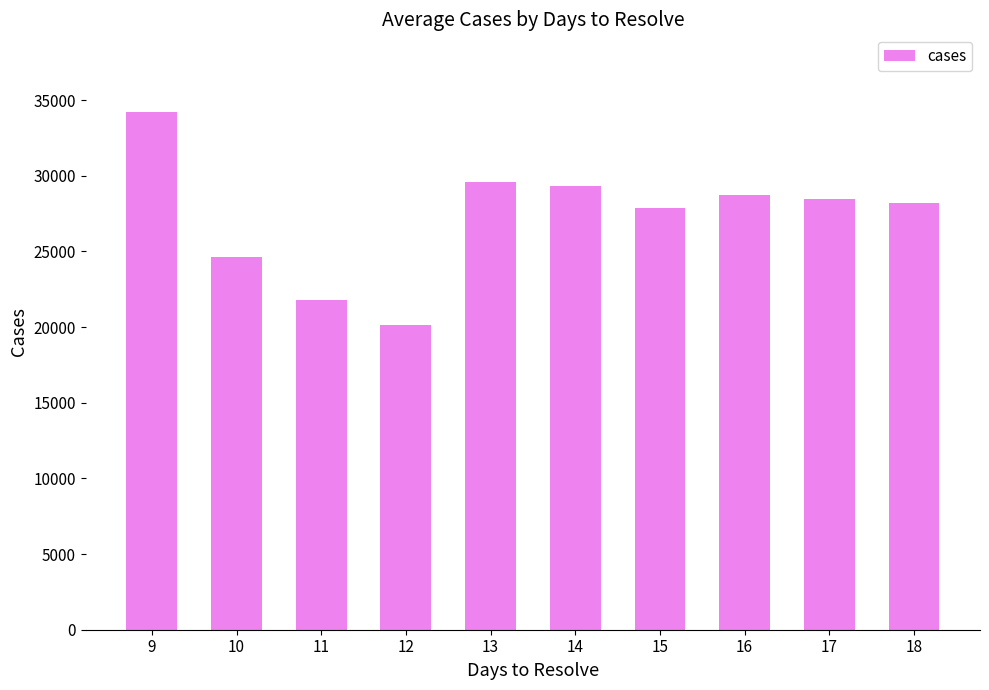

Reading left to right, transcribe all the data shown in this chart.

34213	24637	21756	20140	29585	29328	27898	28749	28453	28176